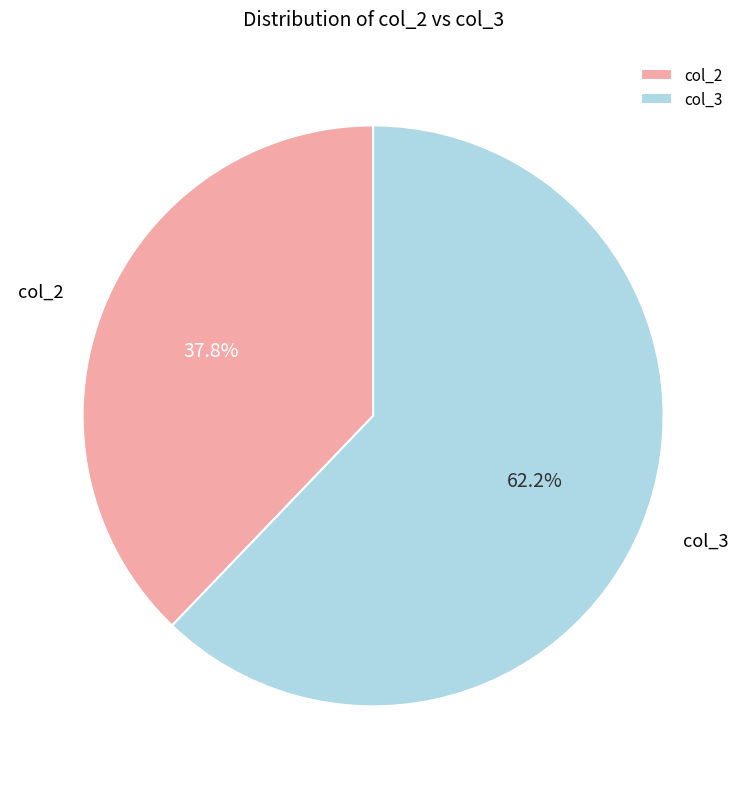

Between col_3 and col_2, which is larger?

col_3